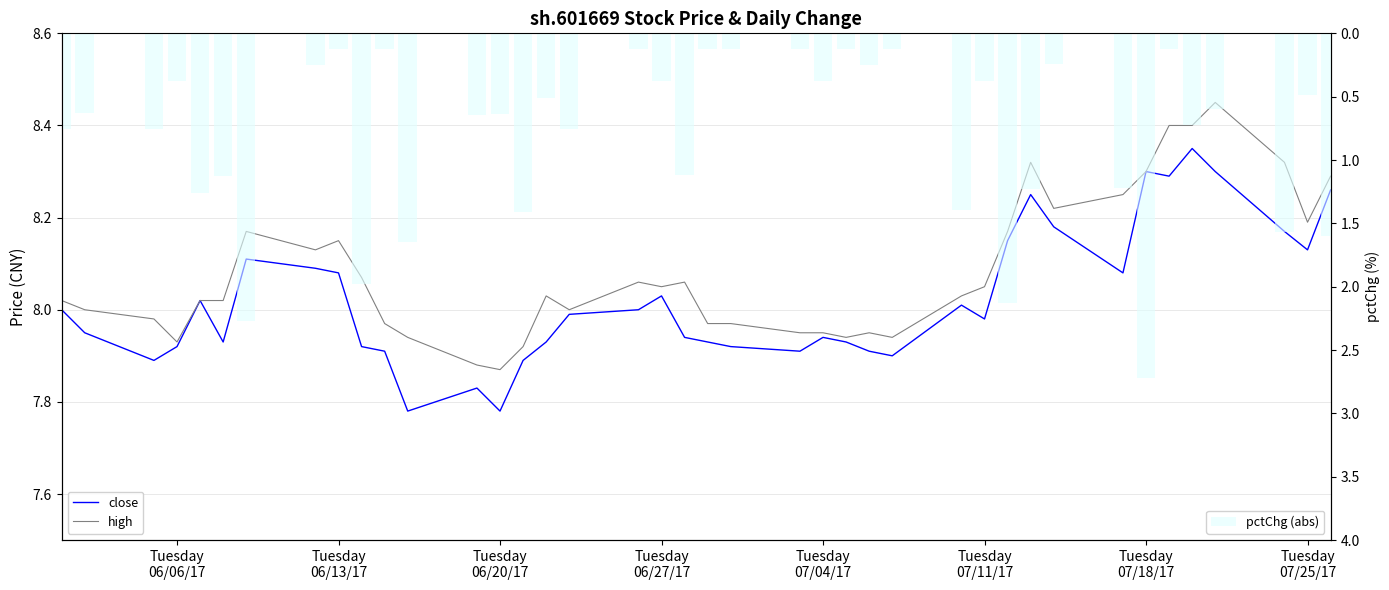

Reading right to left, extract all data points from this chart.

close: 8.3	8.1	8.2	8.3	8.3	8.3	8.3	8.1	8.2	8.2	8.2	8.0	8.0	7.9	7.9	7.9	7.9	7.9	7.9	7.9	7.9	8.0	8.0	8.0	7.9	7.9	7.8	7.8	7.8	7.9	7.9	8.1	8.1	8.1	7.9	8.0	7.9	7.9	8.0	8.0
high: 8.3	8.2	8.3	8.4	8.4	8.4	8.3	8.2	8.2	8.3	8.2	8.1	8.0	7.9	8.0	7.9	8.0	8.0	8.0	8.0	8.1	8.1	8.1	8.0	8.0	7.9	7.9	7.9	7.9	8.0	8.1	8.2	8.1	8.2	8.0	8.0	7.9	8.0	8.0	8.0
pctChg (abs): 1.6	0.5	1.6	0.6	0.7	0.1	2.7	1.2	0.2	1.2	2.1	0.4	1.4	0.1	0.3	0.1	0.4	0.1	0.1	0.1	1.1	0.4	0.1	0.8	0.5	1.4	0.6	0.6	1.6	0.1	2.0	0.1	0.2	2.3	1.1	1.3	0.4	0.8	0.6	0.8